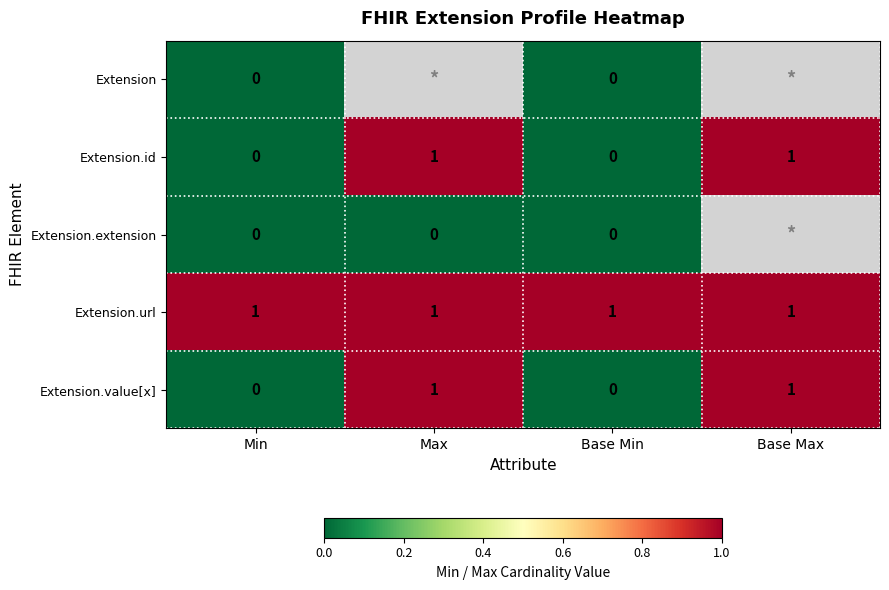

How many Extension.value[x] values are between 0 and 1?

4